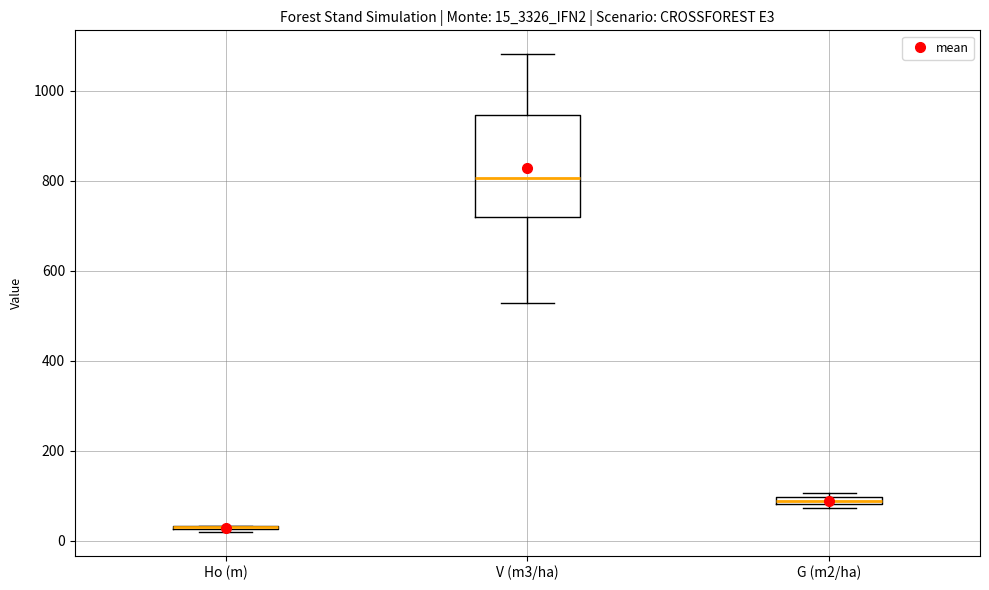

Where is the lower edge of the box for G (m2/ha) on the y-axis? The values are not printed on the chart, so give them approximately, as read against the axis.

80